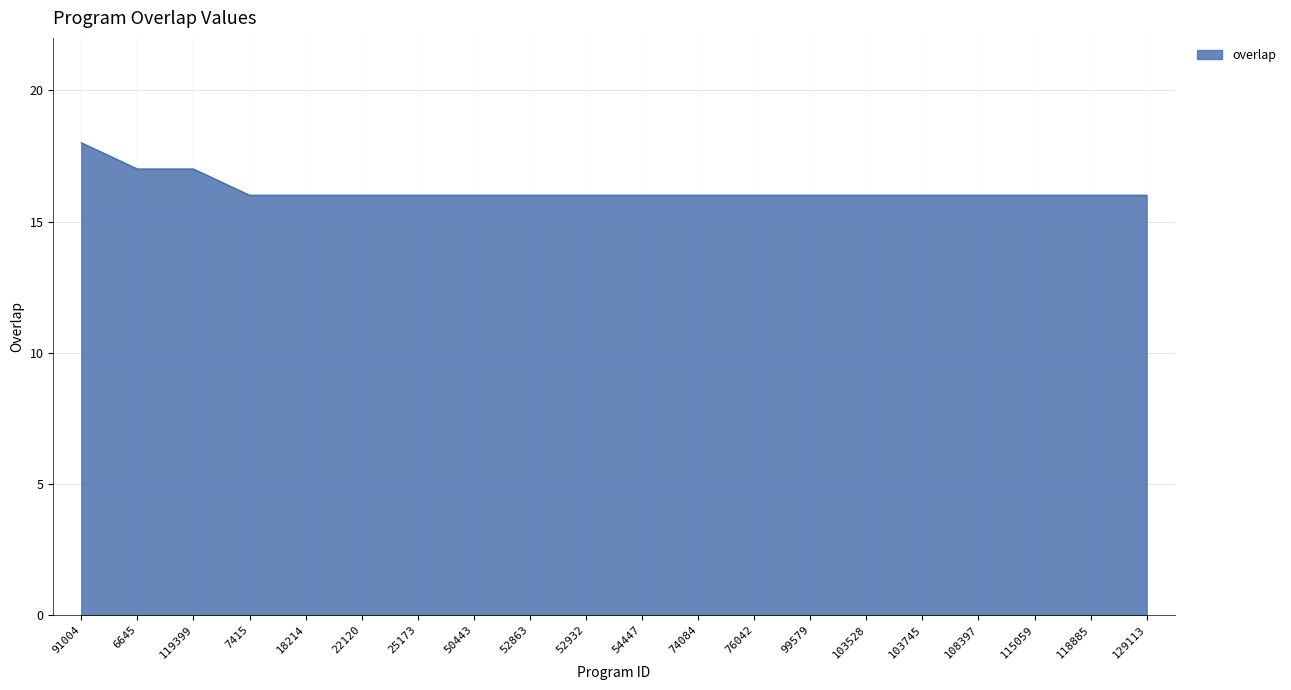

What position from the right is 50443?

13